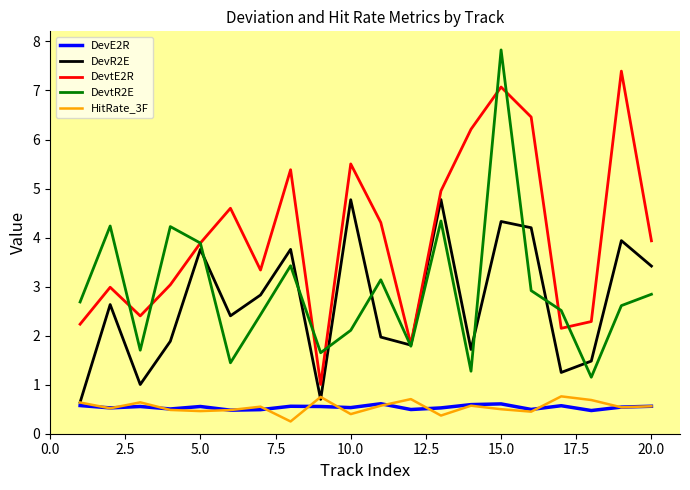

Count the number of data series in this chart.

5